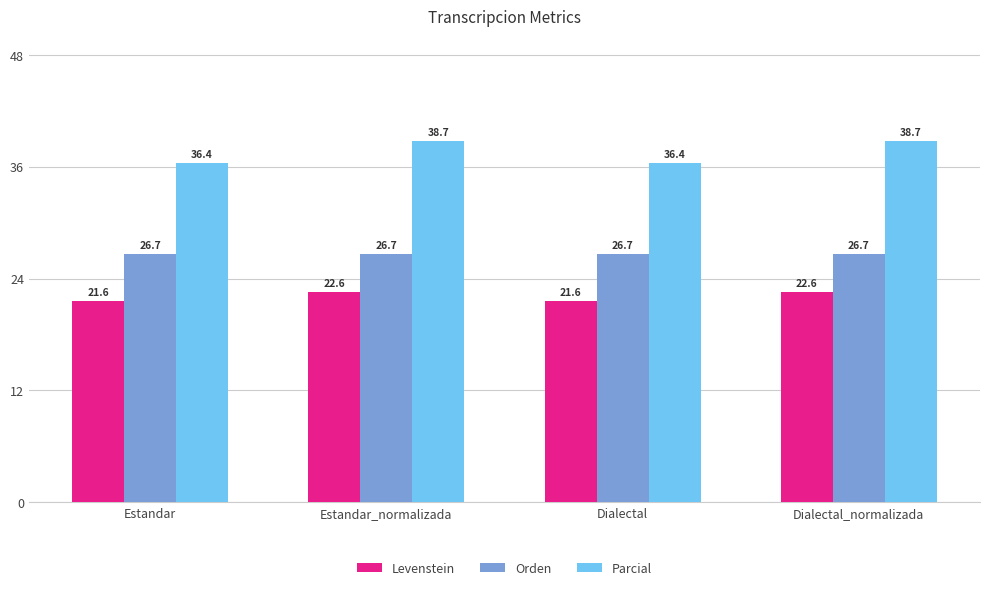

Reading left to right, what are all the values shown in this chart?

Levenstein: Estandar=21.6	Estandar_normalizada=22.6	Dialectal=21.6	Dialectal_normalizada=22.6
Orden: Estandar=26.7	Estandar_normalizada=26.7	Dialectal=26.7	Dialectal_normalizada=26.7
Parcial: Estandar=36.4	Estandar_normalizada=38.7	Dialectal=36.4	Dialectal_normalizada=38.7